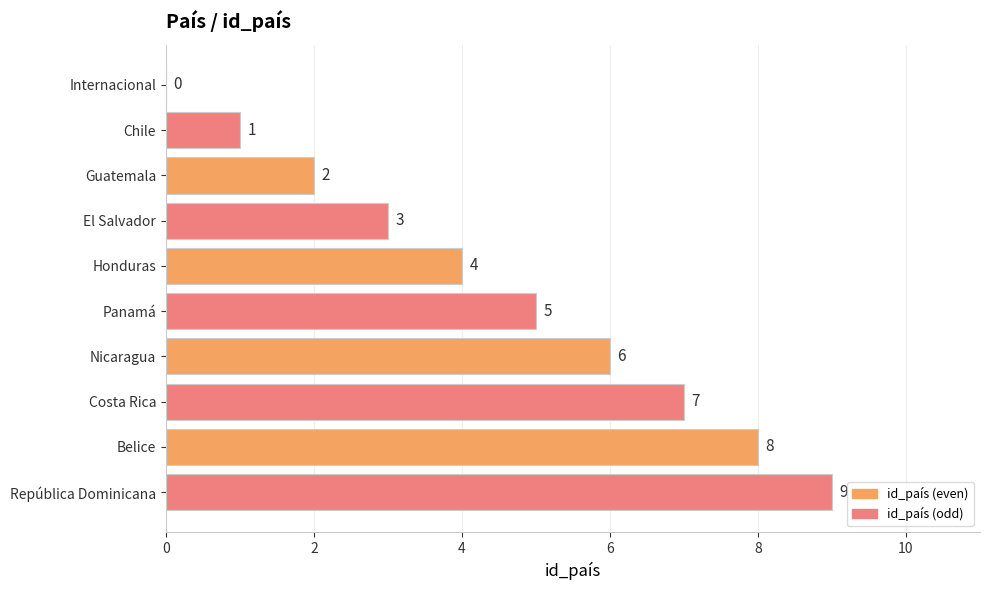

What is the sum of all values?

45